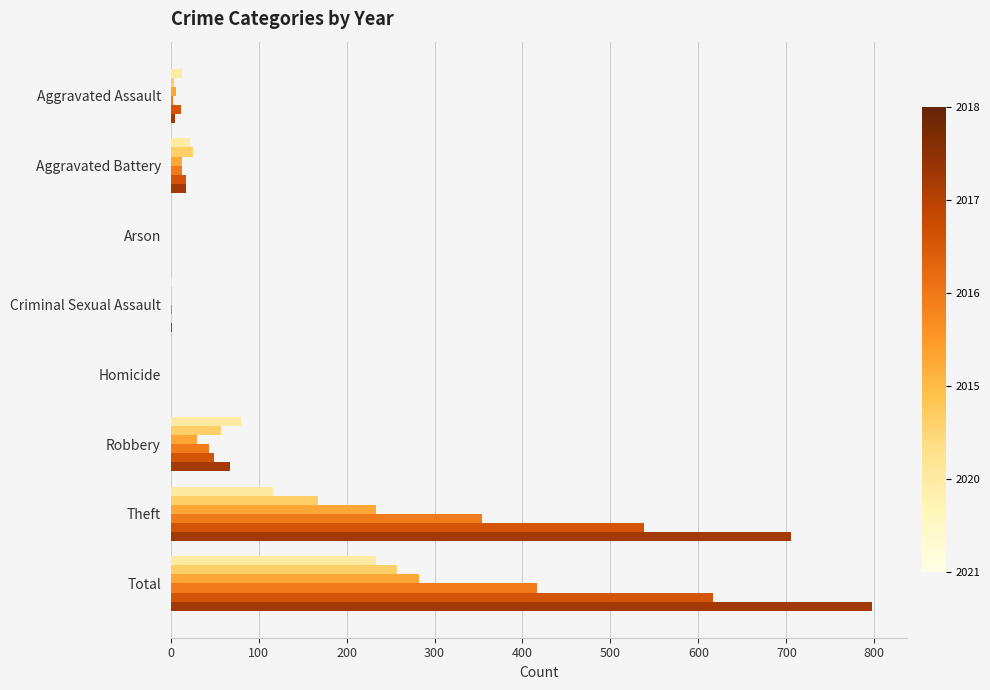

What is the total value across all series at Theft?

2114